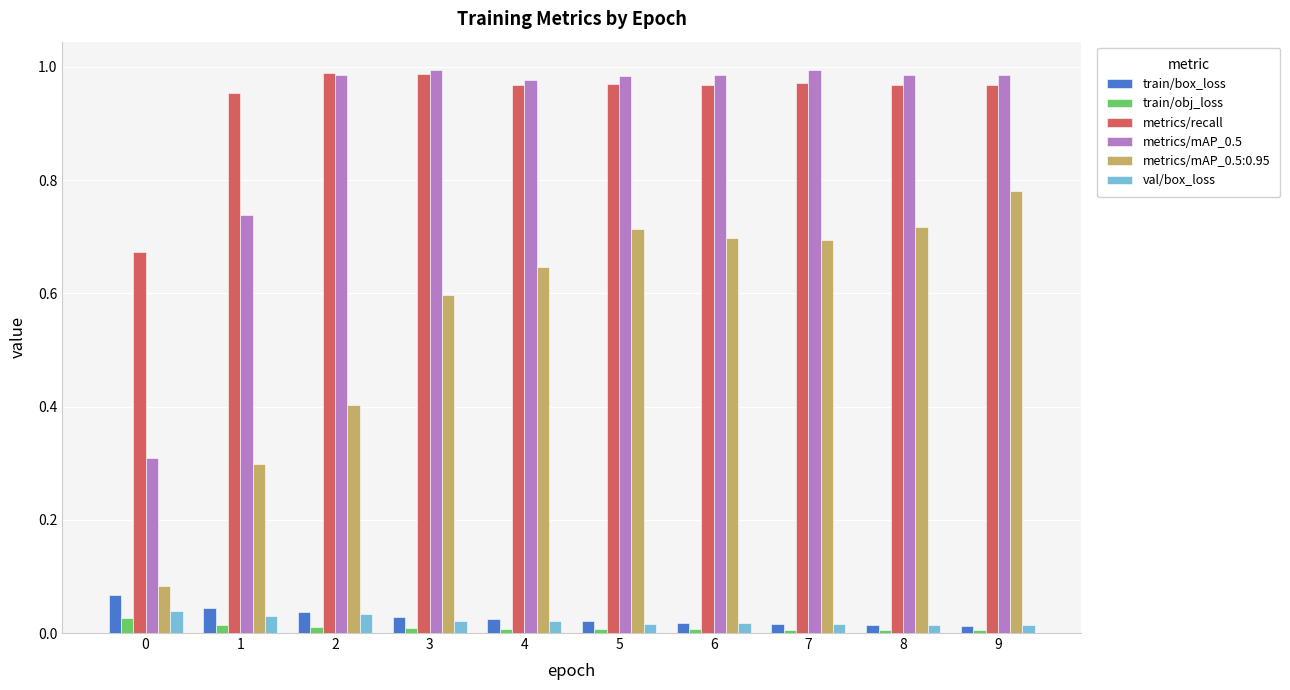

What is the difference between the maximum and minimum values in the metrics/recall series?

0.3